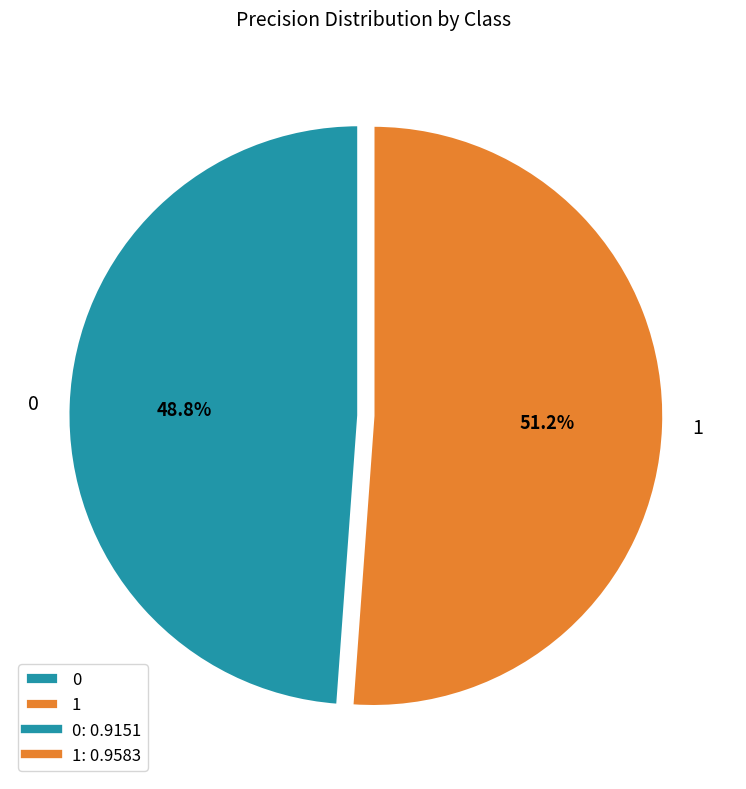

To the nearest percent, what is the average slice percentage?

50%